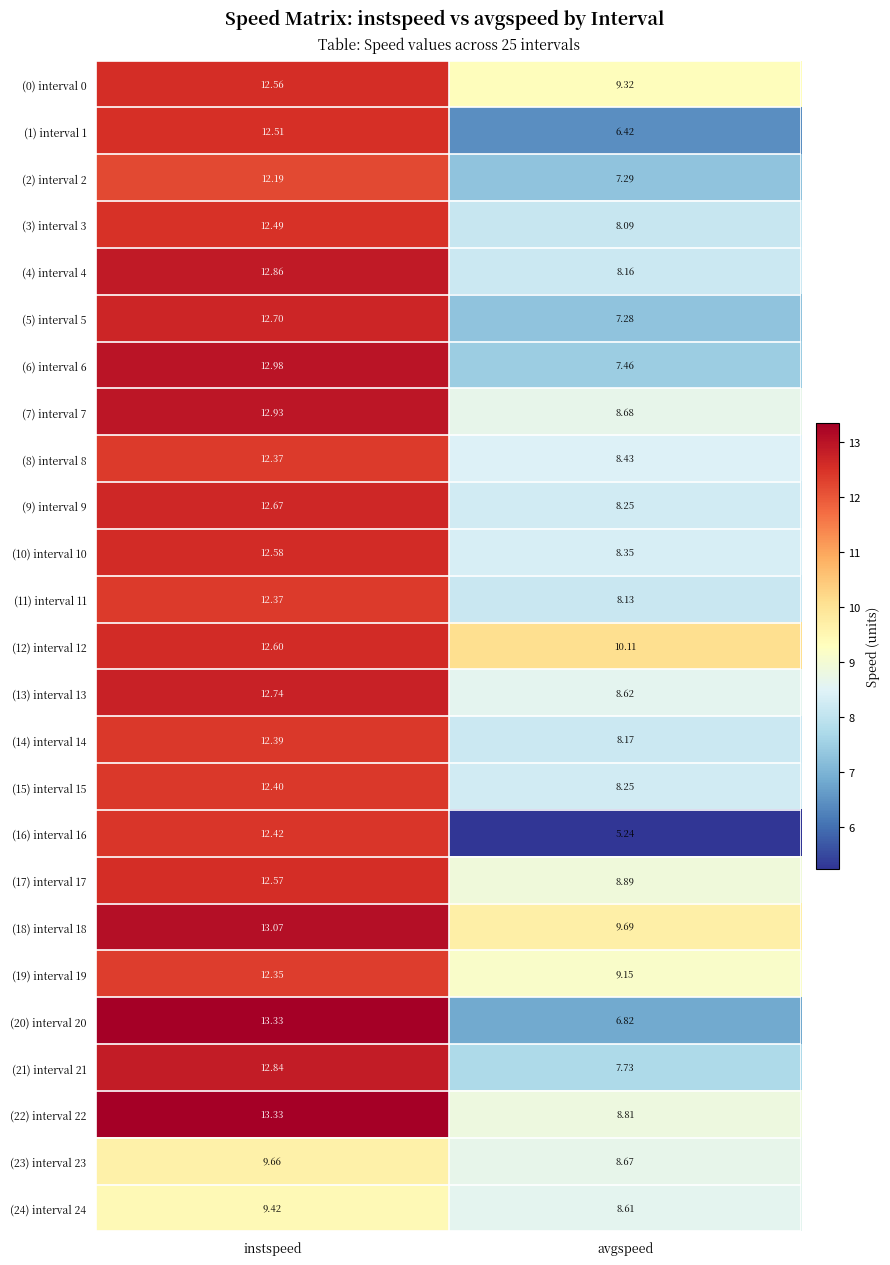

What is the maximum value shown in the chart?

13.3